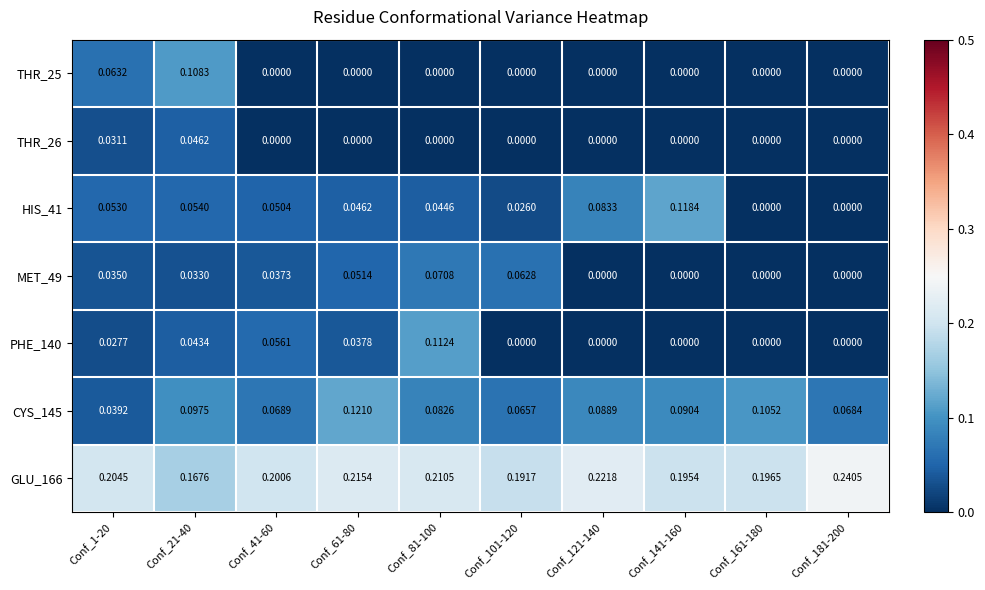

Which series has the largest range (max minus min)?

HIS_41